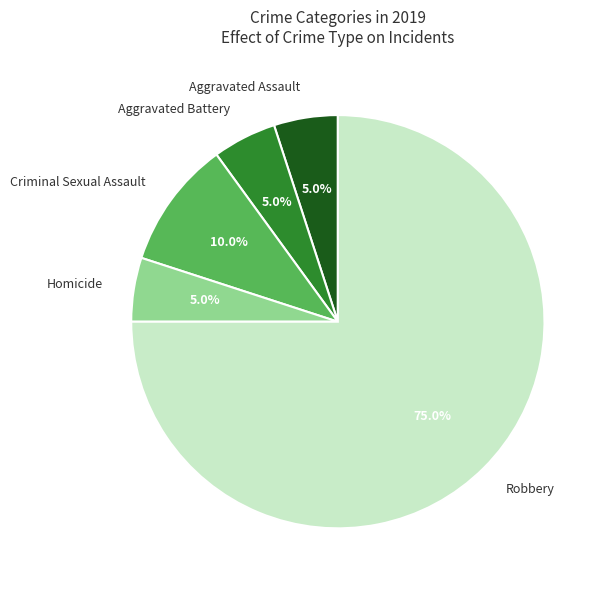

Does Aggravated Battery represent more than half of the total?

No